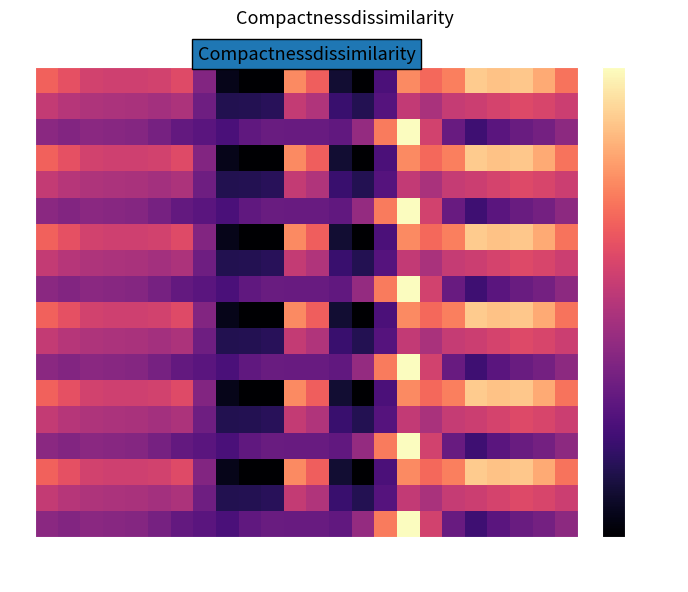

Reading left to right, what are all the values shown in this chart?

0.0: 0=482.0	1=449.5	2=410.3	3=404.4	4=404.9	5=410.8	6=435.0	7=270.7	8=35.0	9=0.0	10=0.0	11=544.3	12=477.2	13=70.2	14=0.3	15=172.8	16=545.4	17=493.8	18=529.6	19=644.5	20=629.9	21=638.4	22=592.3	23=511.3
0.1: 0=384.6	1=361.1	2=347.9	3=342.7	4=339.6	5=329.5	6=345.2	7=234.9	8=102.3	9=104.8	10=114.0	11=384.7	12=350.8	13=141.2	14=105.5	15=190.4	16=380.5	17=340.1	18=388.5	19=399.7	20=414.5	21=432.4	22=419.9	23=399.4
0.2: 0=287.1	1=272.7	2=285.5	3=281.0	4=274.4	5=248.1	6=216.4	7=199.0	8=169.5	9=209.6	10=228.0	11=225.2	12=224.3	13=212.2	14=301.9	15=522.2	16=721.2	17=409.5	18=223.1	19=151.1	20=199.2	21=226.4	22=247.4	23=287.5
1.0: 0=482.0	1=449.5	2=410.3	3=404.4	4=404.9	5=410.8	6=435.0	7=270.7	8=35.0	9=0.0	10=0.0	11=544.3	12=477.2	13=70.2	14=0.3	15=172.8	16=545.4	17=493.8	18=529.6	19=644.5	20=629.9	21=638.4	22=592.3	23=511.3
1.1: 0=384.6	1=361.1	2=347.9	3=342.7	4=339.6	5=329.5	6=345.2	7=234.9	8=102.3	9=104.8	10=114.0	11=384.7	12=350.8	13=141.2	14=105.5	15=190.4	16=380.5	17=340.1	18=388.5	19=399.7	20=414.5	21=432.4	22=419.9	23=399.4
1.2: 0=287.1	1=272.7	2=285.5	3=281.0	4=274.4	5=248.1	6=216.4	7=199.0	8=169.5	9=209.6	10=228.0	11=225.2	12=224.3	13=212.2	14=301.9	15=522.2	16=721.2	17=409.5	18=223.1	19=151.1	20=199.2	21=226.4	22=247.4	23=287.5
2.0: 0=482.0	1=449.5	2=410.3	3=404.4	4=404.9	5=410.8	6=435.0	7=270.7	8=35.0	9=0.0	10=0.0	11=544.3	12=477.2	13=70.2	14=0.3	15=172.8	16=545.4	17=493.8	18=529.6	19=644.5	20=629.9	21=638.4	22=592.3	23=511.3
2.1: 0=384.6	1=361.1	2=347.9	3=342.7	4=339.6	5=329.5	6=345.2	7=234.9	8=102.3	9=104.8	10=114.0	11=384.7	12=350.8	13=141.2	14=105.5	15=190.4	16=380.5	17=340.1	18=388.5	19=399.7	20=414.5	21=432.4	22=419.9	23=399.4
2.2: 0=287.1	1=272.7	2=285.5	3=281.0	4=274.4	5=248.1	6=216.4	7=199.0	8=169.5	9=209.6	10=228.0	11=225.2	12=224.3	13=212.2	14=301.9	15=522.2	16=721.2	17=409.5	18=223.1	19=151.1	20=199.2	21=226.4	22=247.4	23=287.5
3.0: 0=482.0	1=449.5	2=410.3	3=404.4	4=404.9	5=410.8	6=435.0	7=270.7	8=35.0	9=0.0	10=0.0	11=544.3	12=477.2	13=70.2	14=0.3	15=172.8	16=545.4	17=493.8	18=529.6	19=644.5	20=629.9	21=638.4	22=592.3	23=511.3
3.1: 0=384.6	1=361.1	2=347.9	3=342.7	4=339.6	5=329.5	6=345.2	7=234.9	8=102.3	9=104.8	10=114.0	11=384.7	12=350.8	13=141.2	14=105.5	15=190.4	16=380.5	17=340.1	18=388.5	19=399.7	20=414.5	21=432.4	22=419.9	23=399.4
3.2: 0=287.1	1=272.7	2=285.5	3=281.0	4=274.4	5=248.1	6=216.4	7=199.0	8=169.5	9=209.6	10=228.0	11=225.2	12=224.3	13=212.2	14=301.9	15=522.2	16=721.2	17=409.5	18=223.1	19=151.1	20=199.2	21=226.4	22=247.4	23=287.5
4.0: 0=482.0	1=449.5	2=410.3	3=404.4	4=404.9	5=410.8	6=435.0	7=270.7	8=35.0	9=0.0	10=0.0	11=544.3	12=477.2	13=70.2	14=0.3	15=172.8	16=545.4	17=493.8	18=529.6	19=644.5	20=629.9	21=638.4	22=592.3	23=511.3
4.1: 0=384.6	1=361.1	2=347.9	3=342.7	4=339.6	5=329.5	6=345.2	7=234.9	8=102.3	9=104.8	10=114.0	11=384.7	12=350.8	13=141.2	14=105.5	15=190.4	16=380.5	17=340.1	18=388.5	19=399.7	20=414.5	21=432.4	22=419.9	23=399.4
4.2: 0=287.1	1=272.7	2=285.5	3=281.0	4=274.4	5=248.1	6=216.4	7=199.0	8=169.5	9=209.6	10=228.0	11=225.2	12=224.3	13=212.2	14=301.9	15=522.2	16=721.2	17=409.5	18=223.1	19=151.1	20=199.2	21=226.4	22=247.4	23=287.5
5.0: 0=482.0	1=449.5	2=410.3	3=404.4	4=404.9	5=410.8	6=435.0	7=270.7	8=35.0	9=0.0	10=0.0	11=544.3	12=477.2	13=70.2	14=0.3	15=172.8	16=545.4	17=493.8	18=529.6	19=644.5	20=629.9	21=638.4	22=592.3	23=511.3
5.1: 0=384.6	1=361.1	2=347.9	3=342.7	4=339.6	5=329.5	6=345.2	7=234.9	8=102.3	9=104.8	10=114.0	11=384.7	12=350.8	13=141.2	14=105.5	15=190.4	16=380.5	17=340.1	18=388.5	19=399.7	20=414.5	21=432.4	22=419.9	23=399.4
5.2: 0=287.1	1=272.7	2=285.5	3=281.0	4=274.4	5=248.1	6=216.4	7=199.0	8=169.5	9=209.6	10=228.0	11=225.2	12=224.3	13=212.2	14=301.9	15=522.2	16=721.2	17=409.5	18=223.1	19=151.1	20=199.2	21=226.4	22=247.4	23=287.5